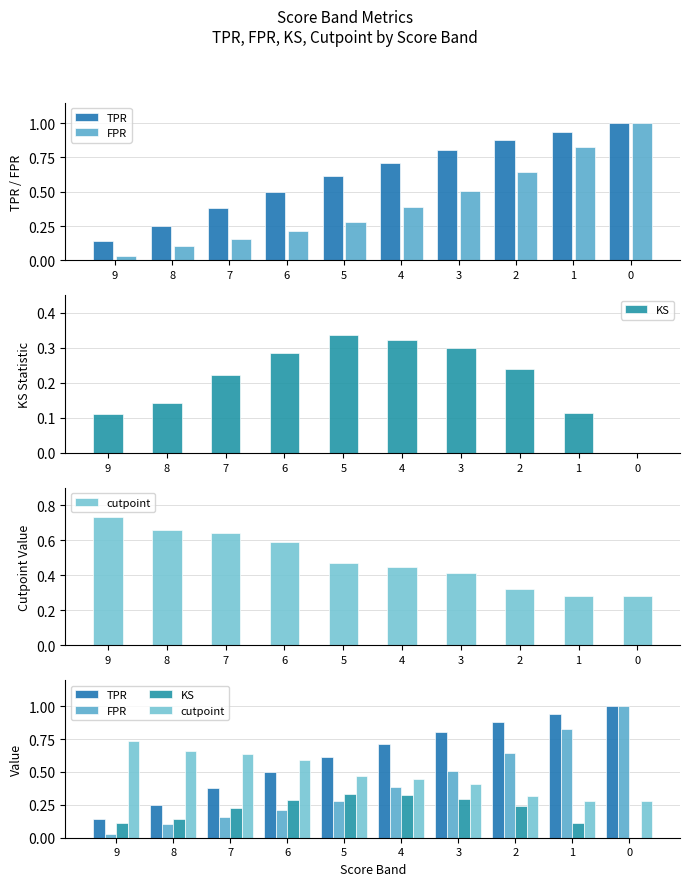

Rank the series by their maximum value, from lowest to highest.

KS, cutpoint, TPR, FPR